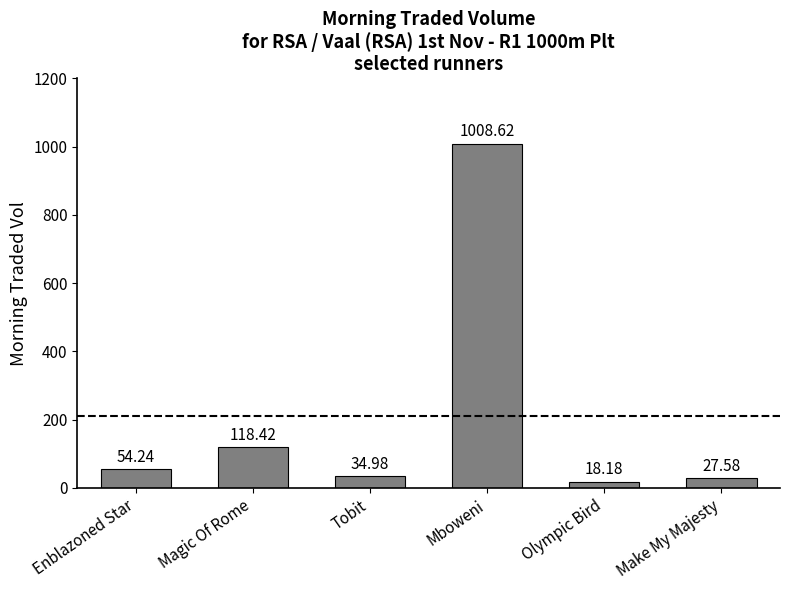

What is the average value?

210.3